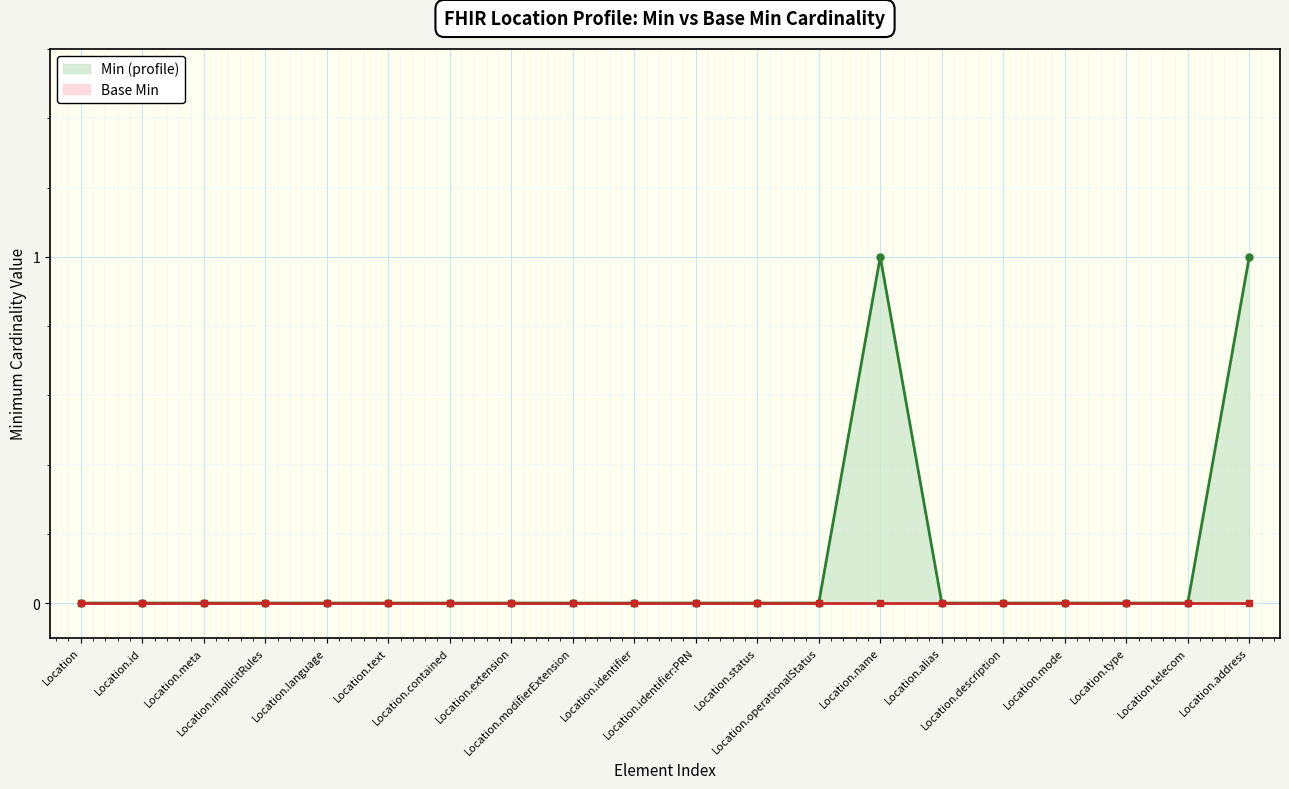

What is the difference between the maximum and second lowest values?

1